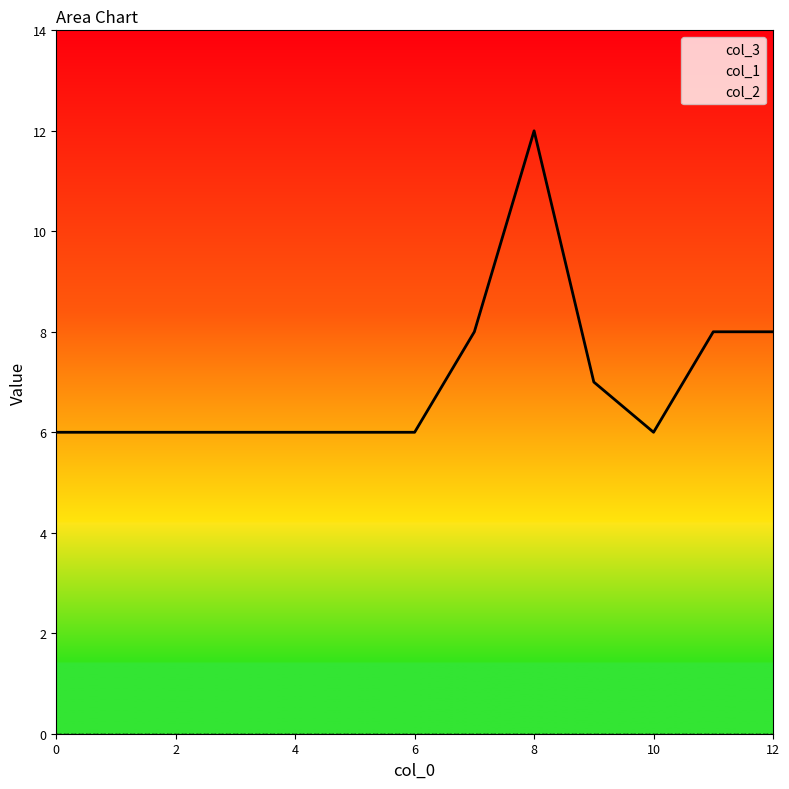

How many series are shown in this chart?

3